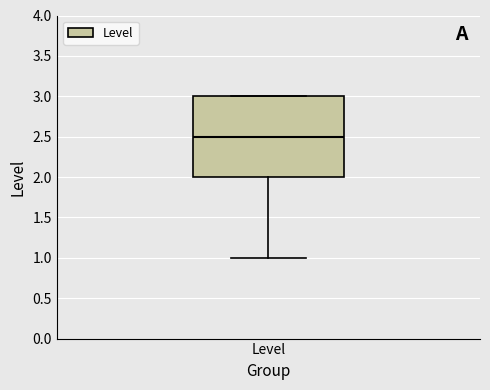

Where does the median line of the box for Level sit on the y-axis? The values are not printed on the chart, so give them approximately, as read against the axis.

2.5